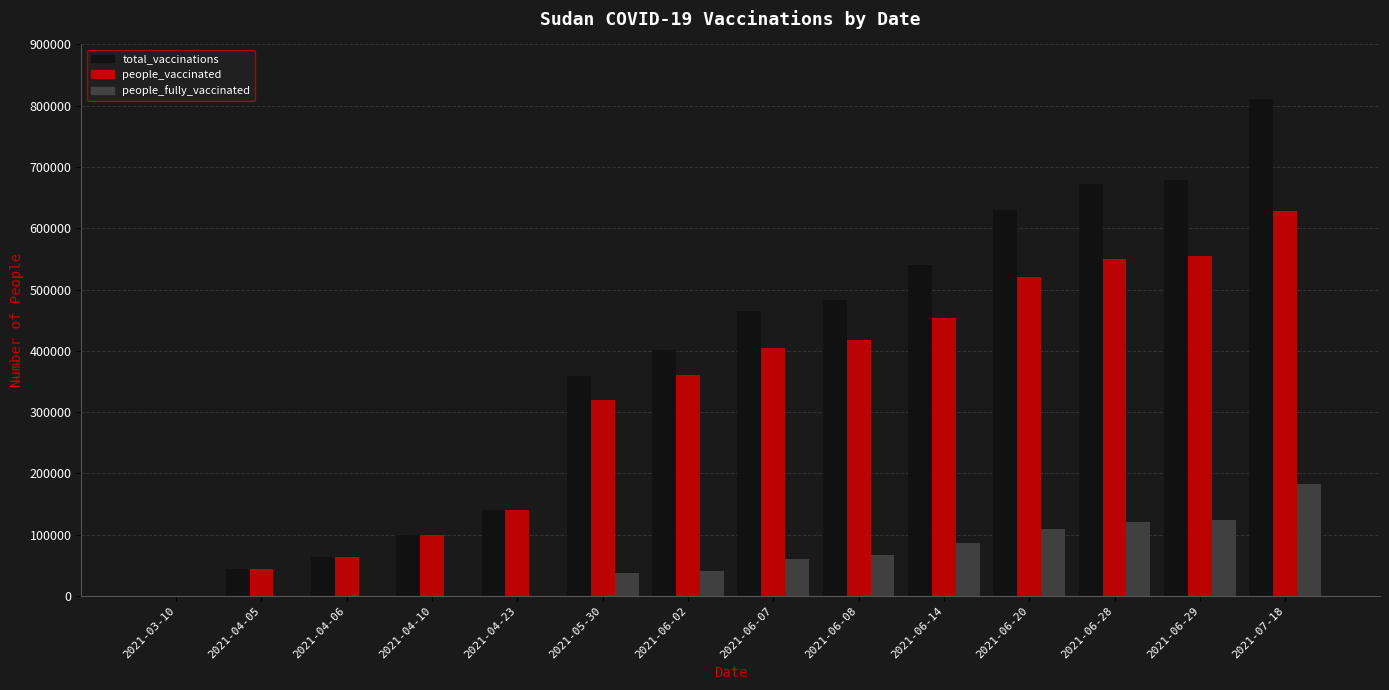

Is it true that people_fully_vaccinated equals -57417 at 2021-04-06?

False